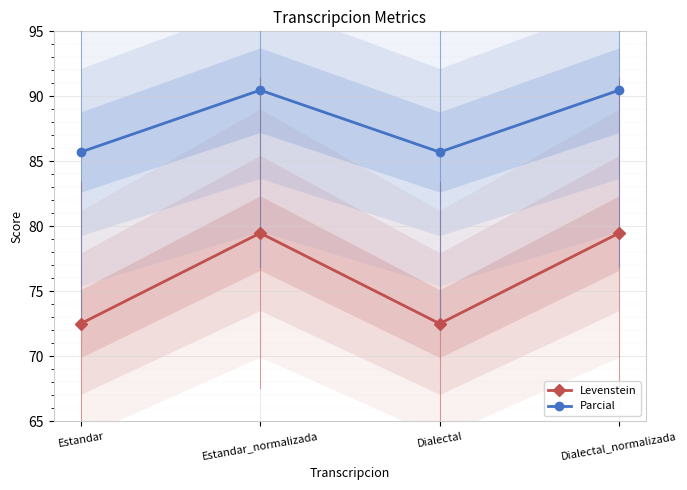

What is the difference between the highest and lowest values at Estandar?

13.2